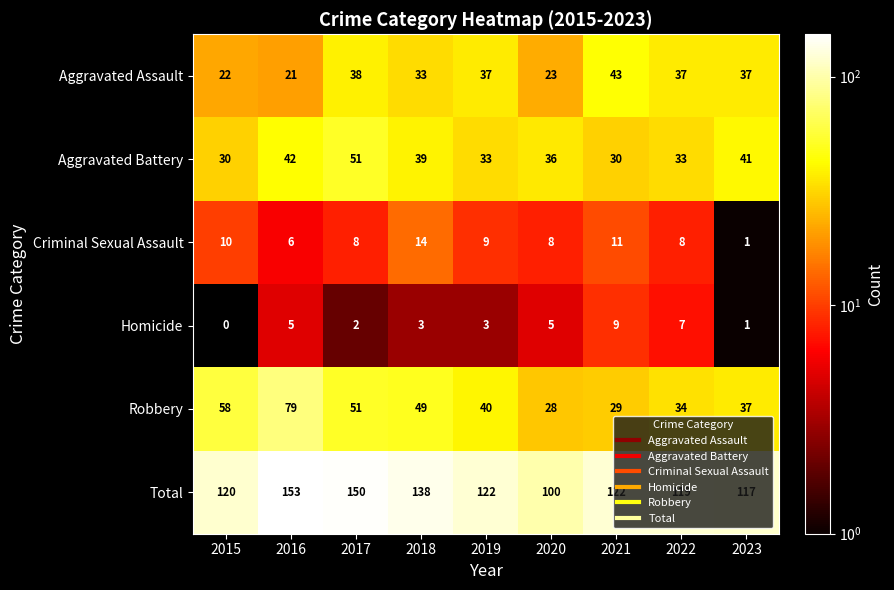

What is the average value of the Aggravated Assault series?

32